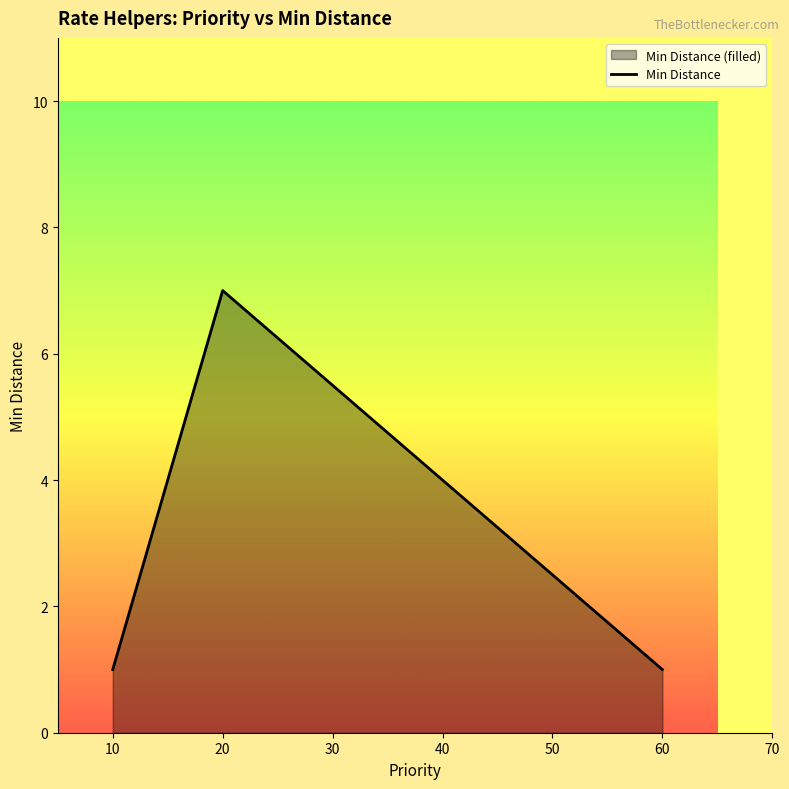

What is the sum of all values?

9